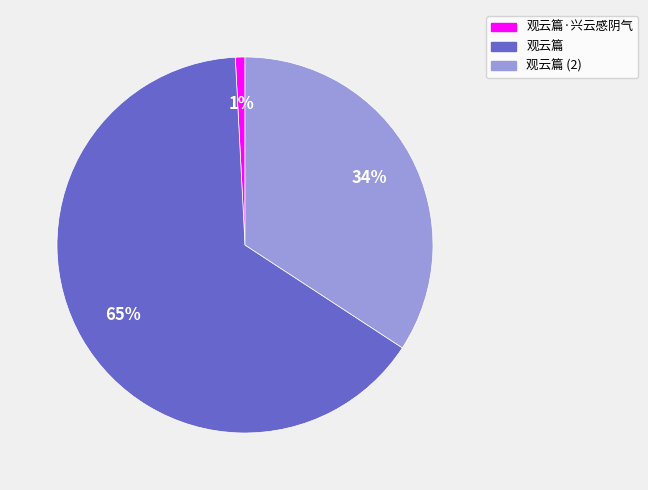

The 观云篇 slice represents 65% of the pie. True or false?

True